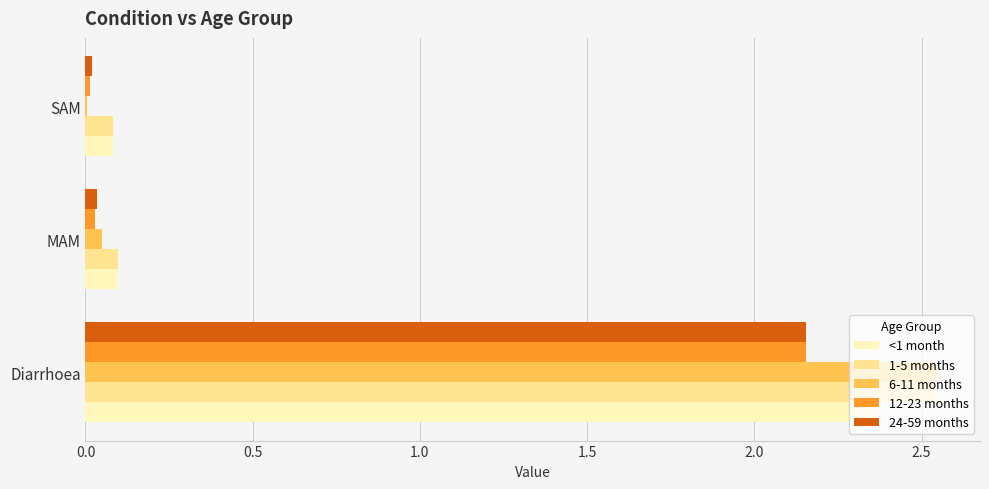

At which category is the sum across all series the highest?

Diarrhoea